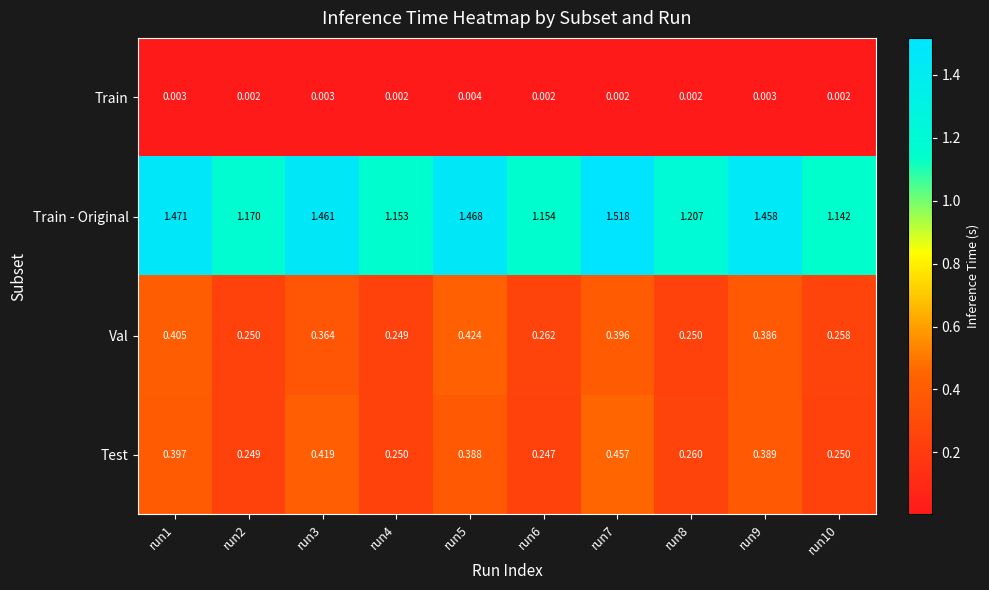

List the series in order of their peak value, highest first.

Train - Original, Test, Val, Train